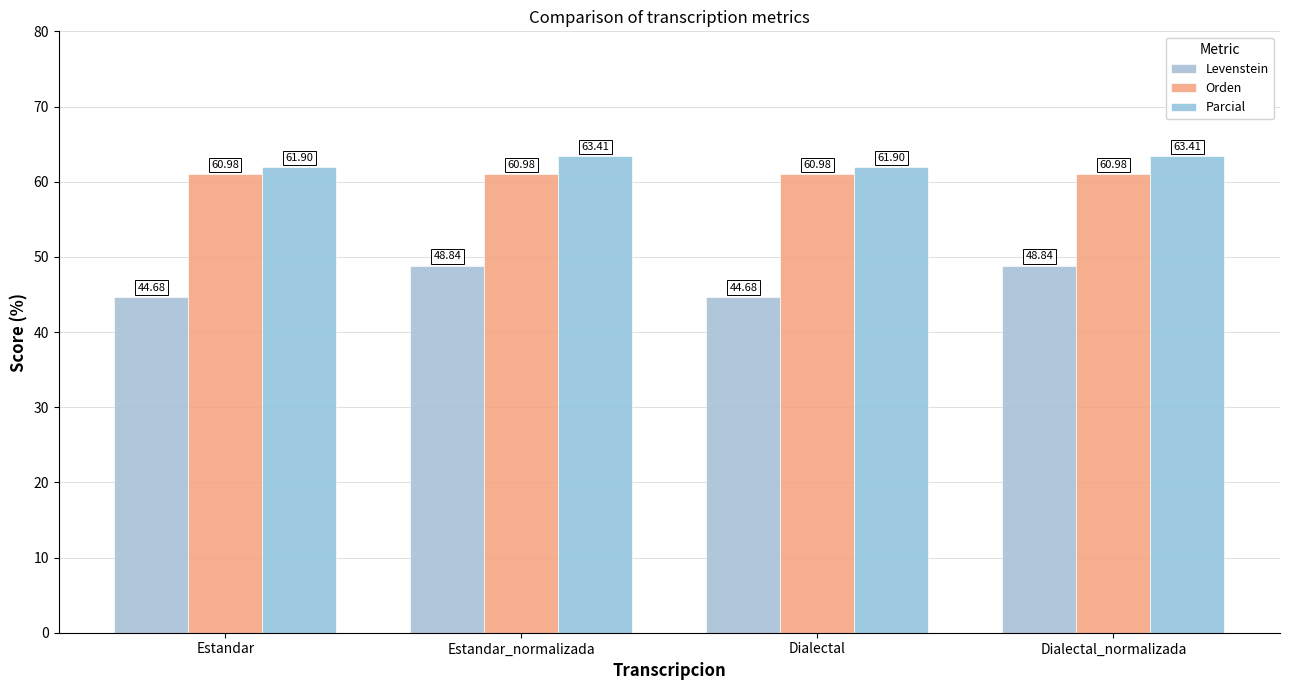

What is the difference between the Parcial values at Estandar and Estandar_normalizada?

1.5